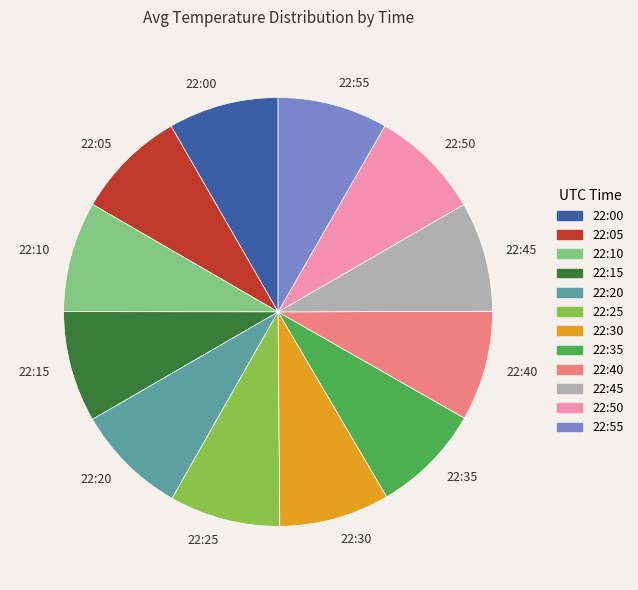

Is it true that 22:05 is 8% of the pie?

True